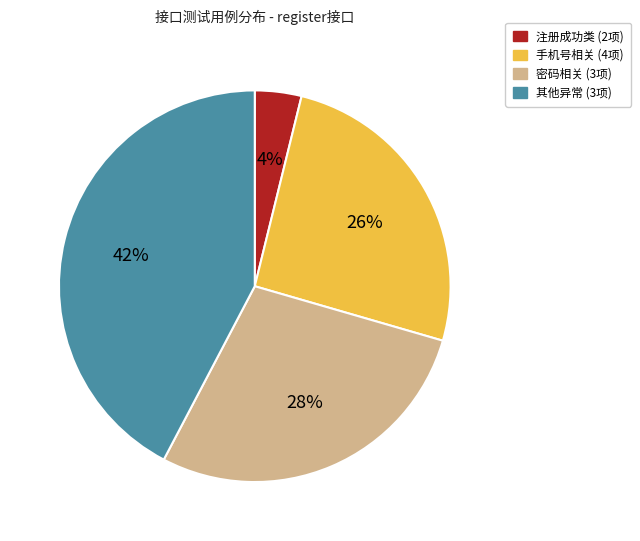

Is there a majority slice in this chart?

No